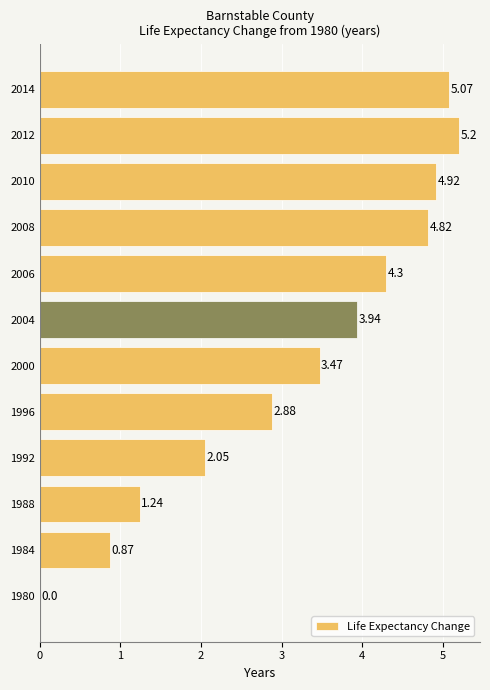

What is the greatest value displayed?

5.2